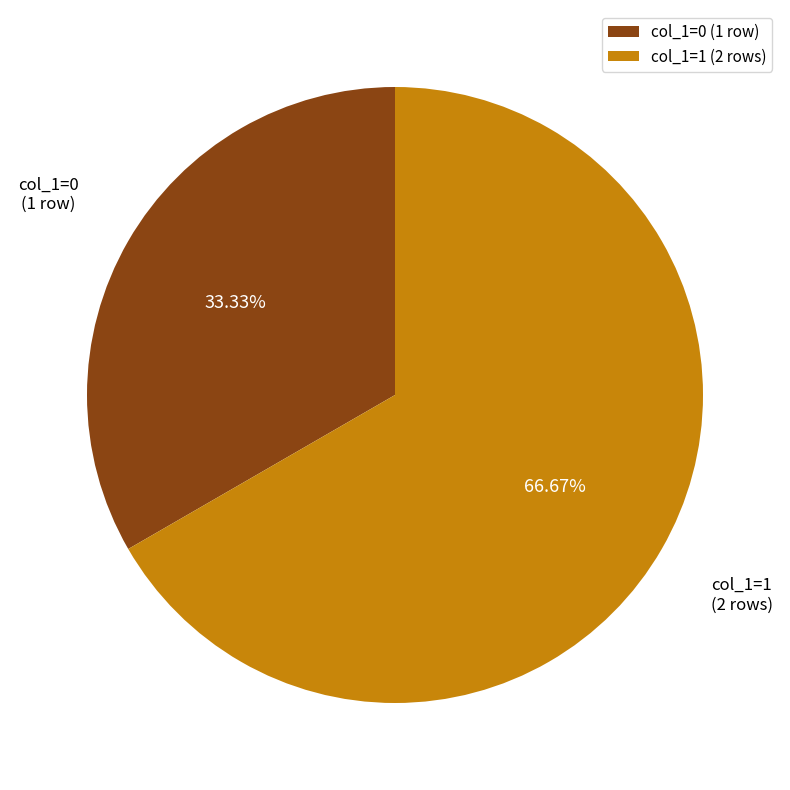

Is the sum of col_1=0 (1 row) and col_1=1 (2 rows) greater than half?

Yes